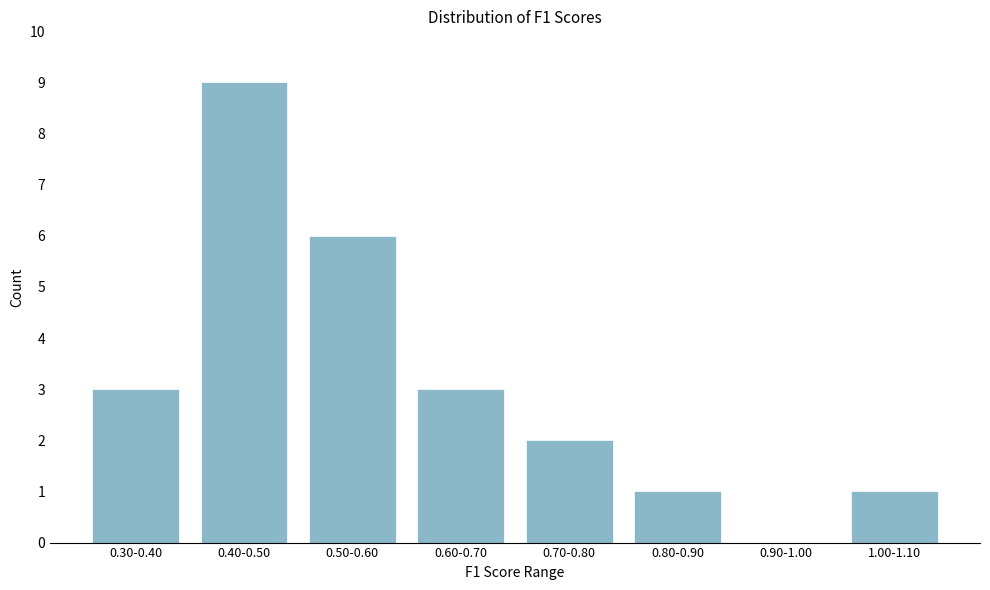

Reading left to right, list all the values displayed in this chart.

0.30-0.40=3	0.40-0.50=9	0.50-0.60=6	0.60-0.70=3	0.70-0.80=2	0.80-0.90=1	0.90-1.00=0	1.00-1.10=1